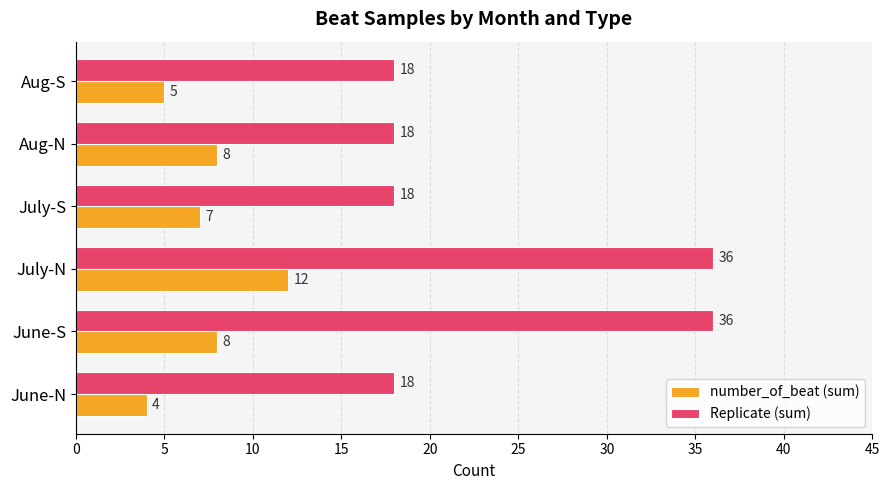

Which series has the largest total across all categories?

Replicate (sum)